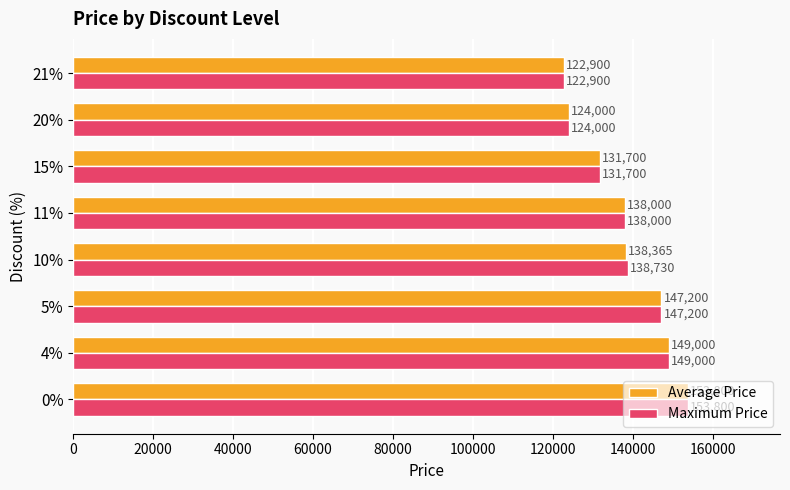

What are all the series names shown in the legend?

Average Price, Maximum Price